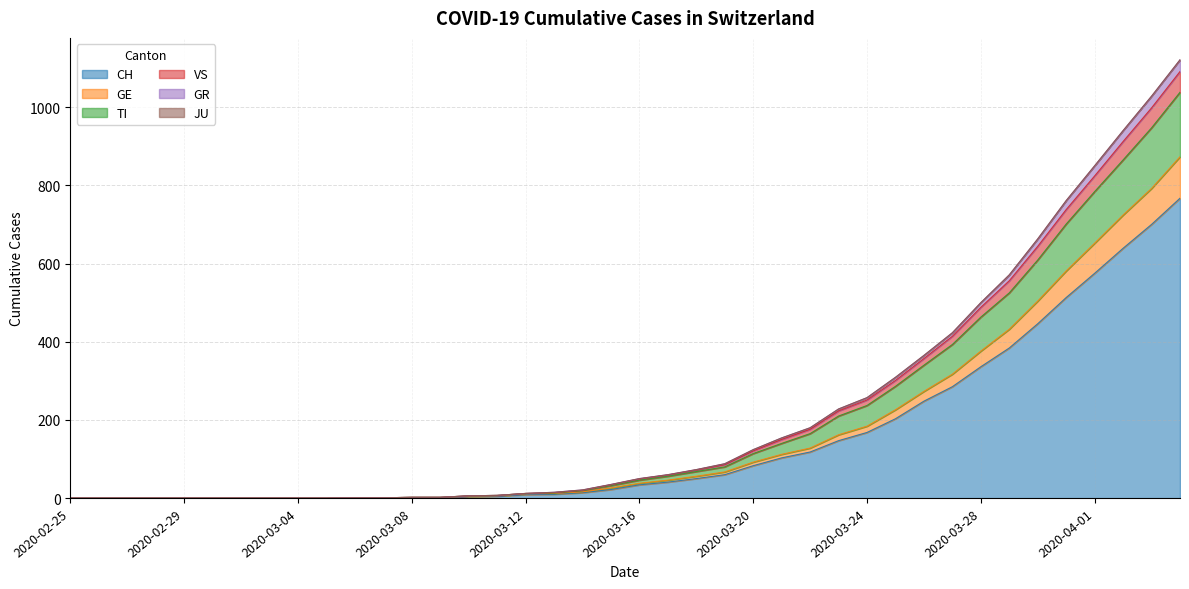

What is the maximum value for CH?

767